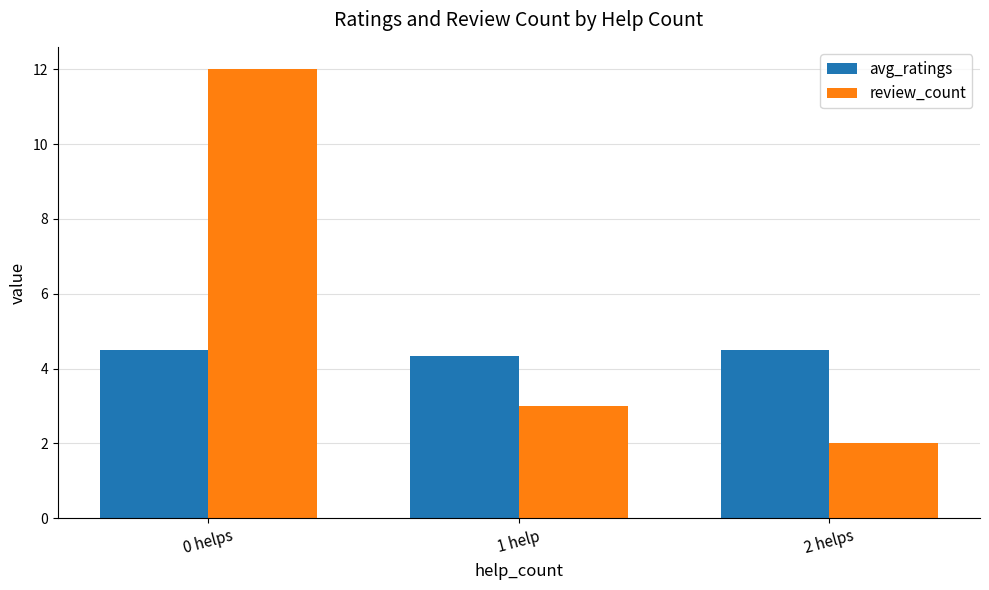

How many groups of bars are there?

3